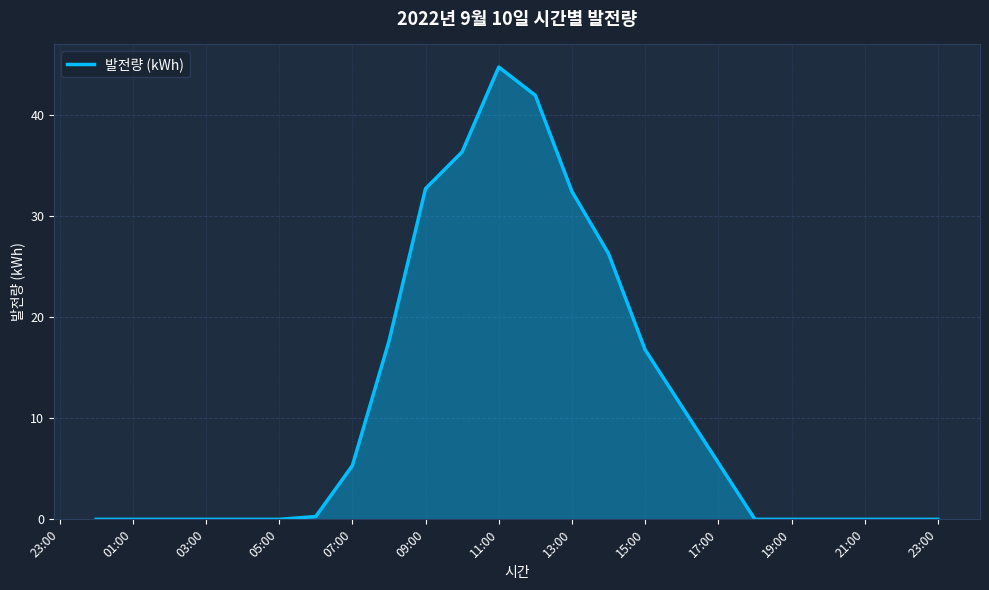

What is the difference between the maximum and minimum values?

44.7